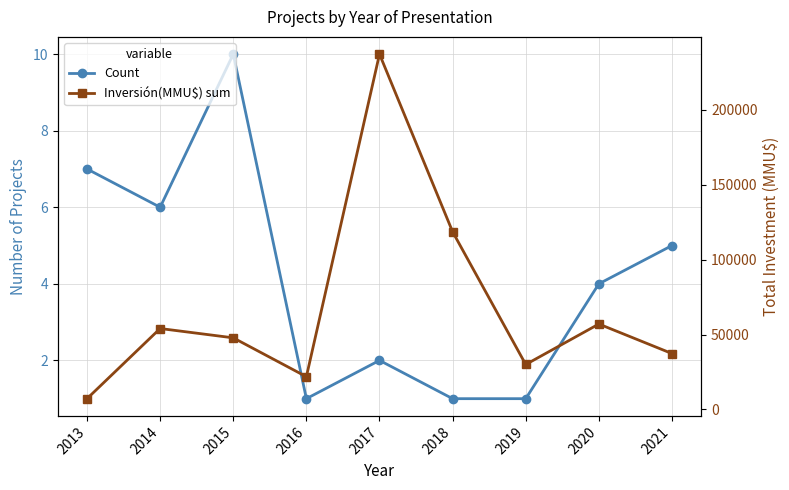

What is the total value across all series at 2019?

30001